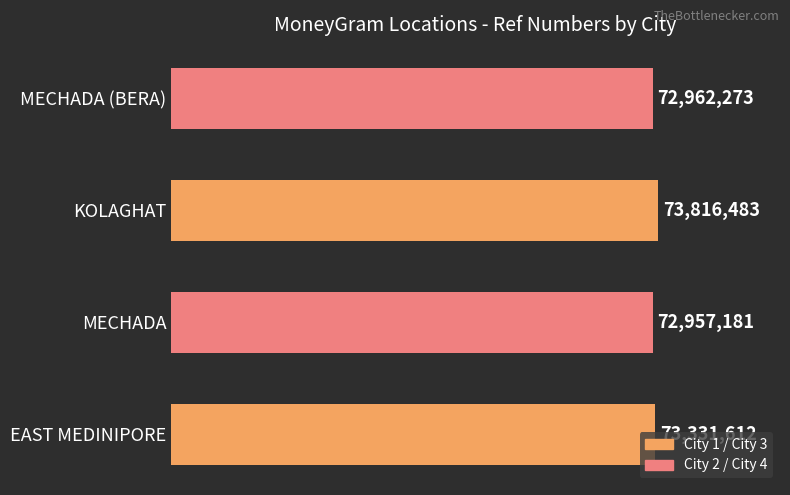

Are the bars horizontal?

Yes